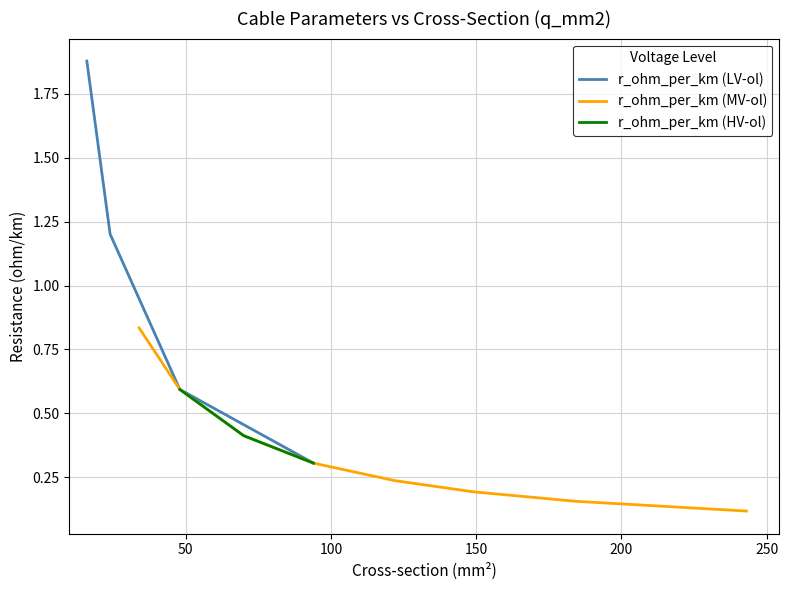

True or false: r_ohm_per_km (LV-ol) has more than 0 points higher than both neighbors.

False